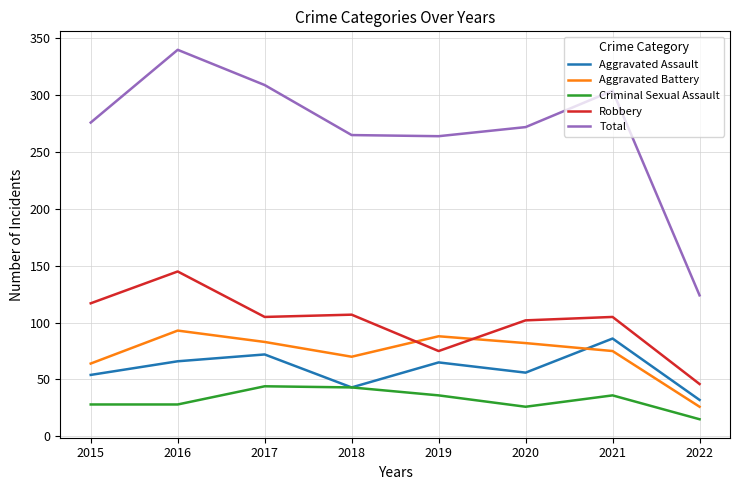

Which series has the largest range (max minus min)?

Total